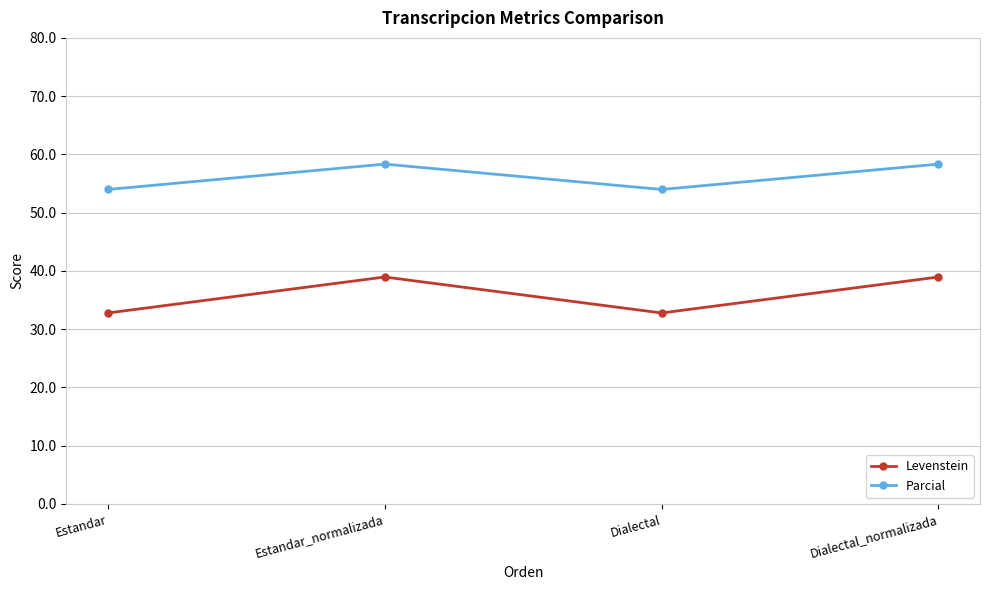

Which series has the largest range (max minus min)?

Levenstein